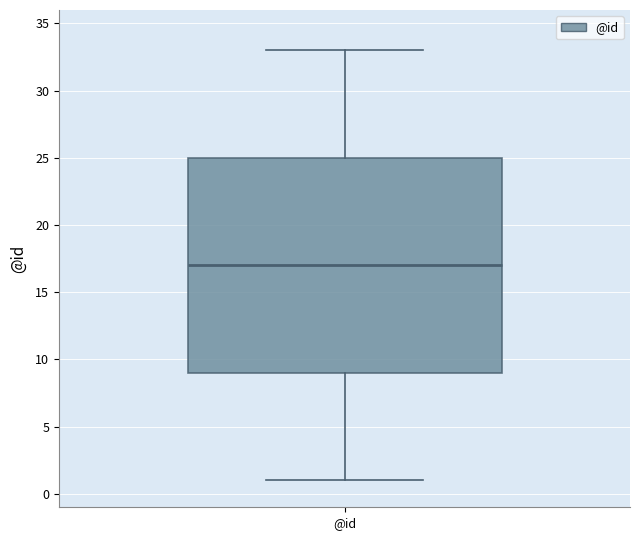

Read this box plot against the y-axis: the position of the median line, the range covered by the box, and the ends of both whiskers. The values are not printed on the chart, so give them approximately, as read against the axis.

median 17, box 9 to 25, whiskers 1 to 33